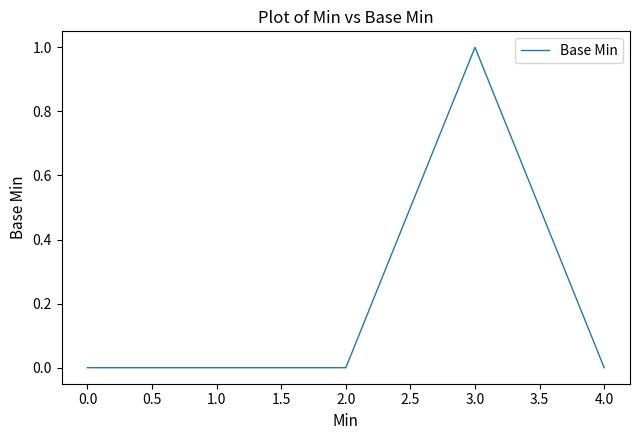

Count the values in the range 0 to 1.

5